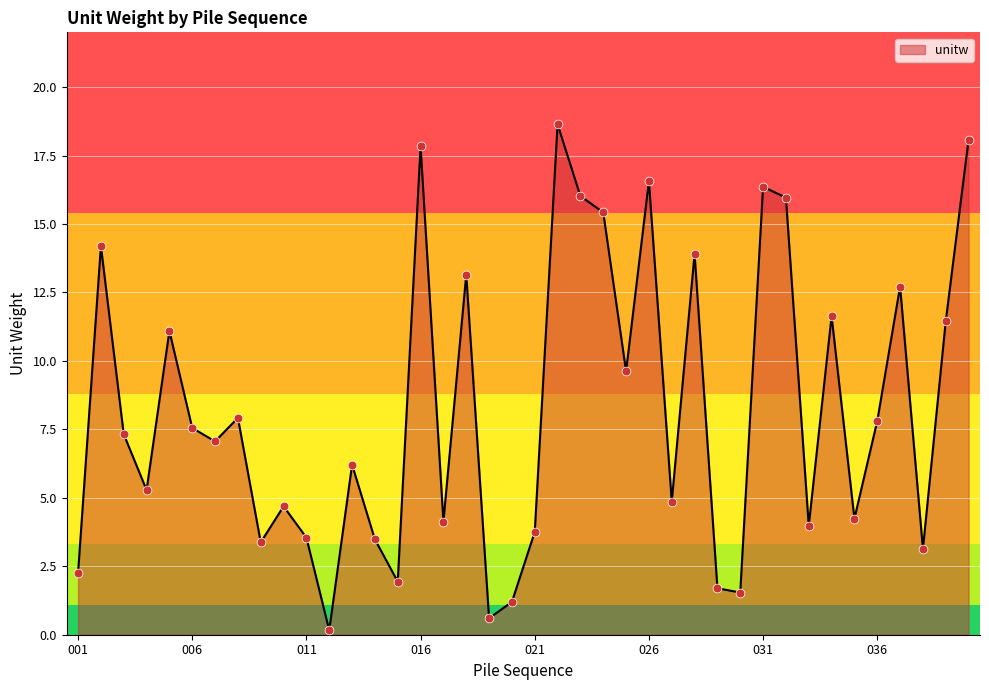

What is the difference between the maximum and minimum values?

18.5